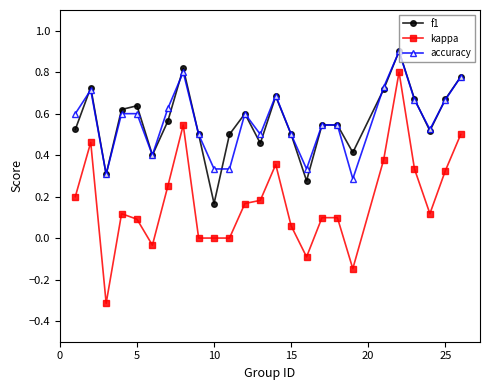

True or false: f1 has more than 1 points higher than both neighbors.

True